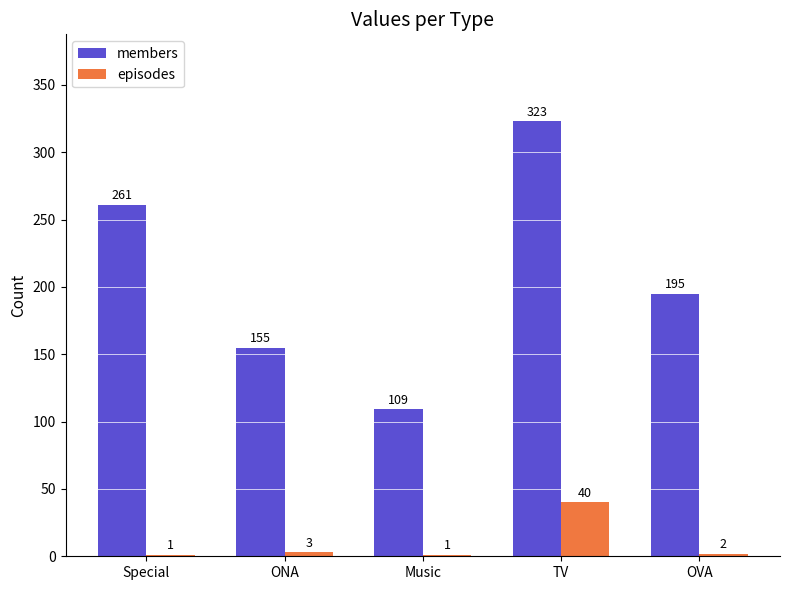

How many members values are between 155 and 261?

3